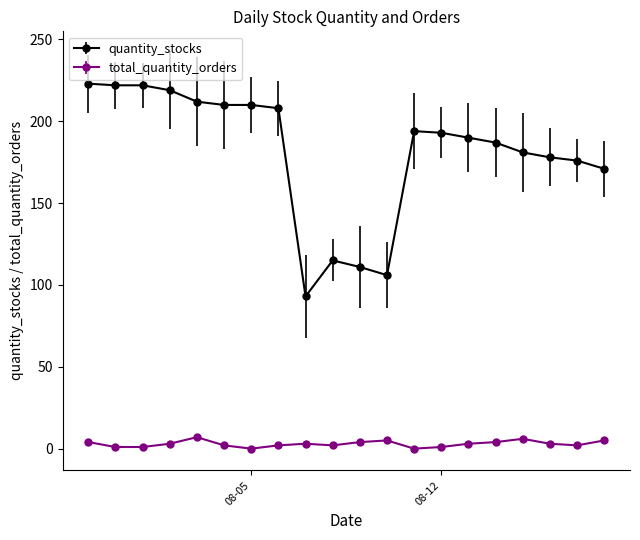

True or false: quantity_stocks and total_quantity_orders intersect in this chart.

False